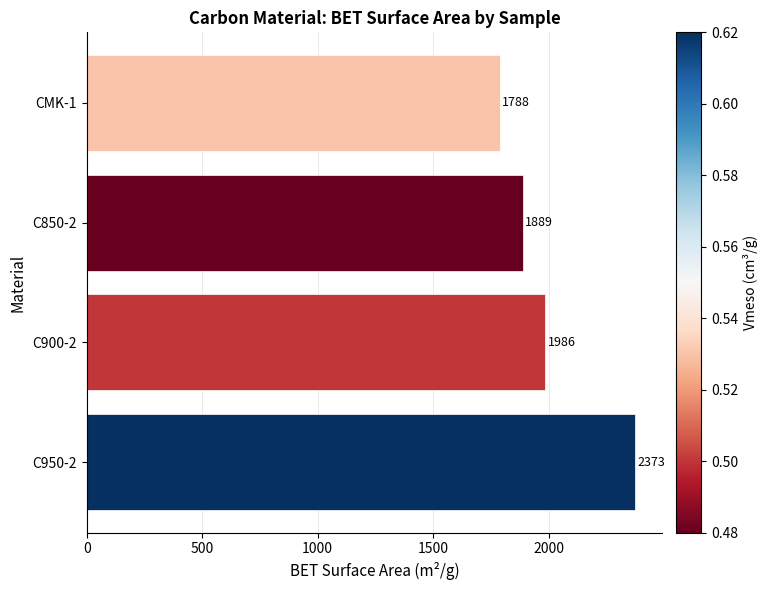

Where is the data nearest to the value 2080?

C900-2